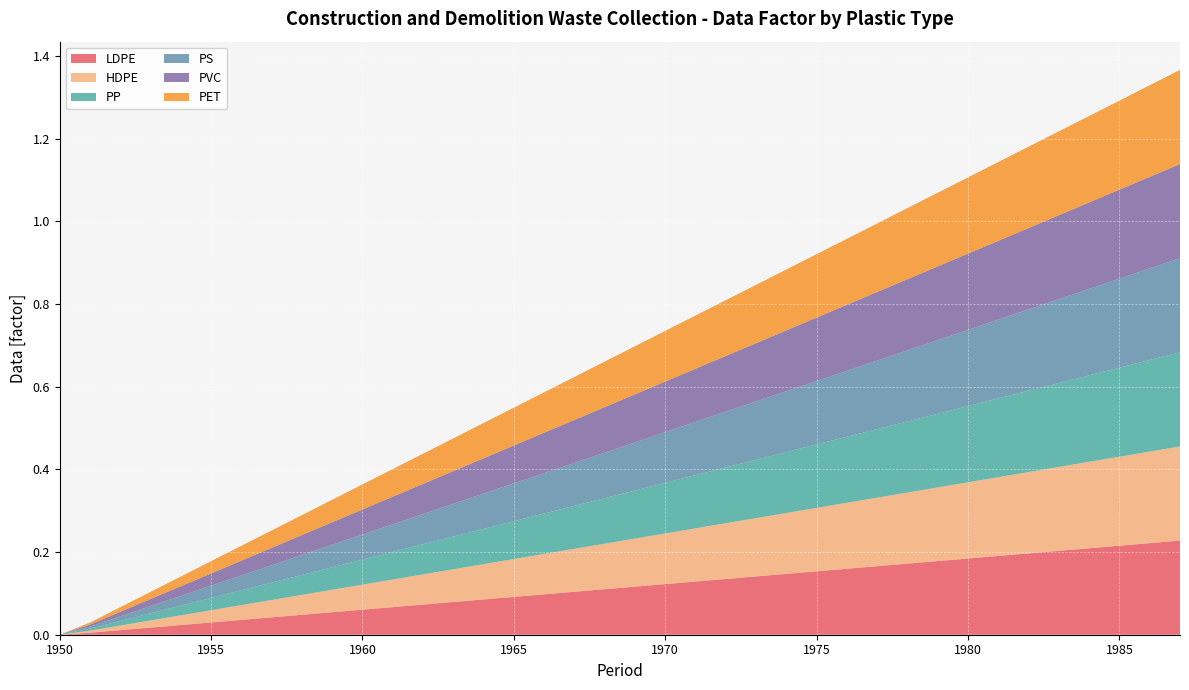

Reading left to right, list all the values displayed in this chart.

LDPE: 0.0	0.0	0.0	0.0	0.0	0.0	0.0	0.0	0.0	0.1	0.1	0.1	0.1	0.1	0.1	0.1	0.1	0.1	0.1	0.1	0.1	0.1	0.1	0.1	0.1	0.2	0.2	0.2	0.2	0.2	0.2	0.2	0.2	0.2	0.2	0.2	0.2	0.2
HDPE: 0.0	0.0	0.0	0.0	0.0	0.0	0.0	0.0	0.0	0.1	0.1	0.1	0.1	0.1	0.1	0.1	0.1	0.1	0.1	0.1	0.1	0.1	0.1	0.1	0.1	0.2	0.2	0.2	0.2	0.2	0.2	0.2	0.2	0.2	0.2	0.2	0.2	0.2
PP: 0.0	0.0	0.0	0.0	0.0	0.0	0.0	0.0	0.0	0.1	0.1	0.1	0.1	0.1	0.1	0.1	0.1	0.1	0.1	0.1	0.1	0.1	0.1	0.1	0.1	0.2	0.2	0.2	0.2	0.2	0.2	0.2	0.2	0.2	0.2	0.2	0.2	0.2
PS: 0.0	0.0	0.0	0.0	0.0	0.0	0.0	0.0	0.0	0.1	0.1	0.1	0.1	0.1	0.1	0.1	0.1	0.1	0.1	0.1	0.1	0.1	0.1	0.1	0.1	0.2	0.2	0.2	0.2	0.2	0.2	0.2	0.2	0.2	0.2	0.2	0.2	0.2
PVC: 0.0	0.0	0.0	0.0	0.0	0.0	0.0	0.0	0.0	0.1	0.1	0.1	0.1	0.1	0.1	0.1	0.1	0.1	0.1	0.1	0.1	0.1	0.1	0.1	0.1	0.2	0.2	0.2	0.2	0.2	0.2	0.2	0.2	0.2	0.2	0.2	0.2	0.2
PET: 0.0	0.0	0.0	0.0	0.0	0.0	0.0	0.0	0.0	0.1	0.1	0.1	0.1	0.1	0.1	0.1	0.1	0.1	0.1	0.1	0.1	0.1	0.1	0.1	0.1	0.2	0.2	0.2	0.2	0.2	0.2	0.2	0.2	0.2	0.2	0.2	0.2	0.2